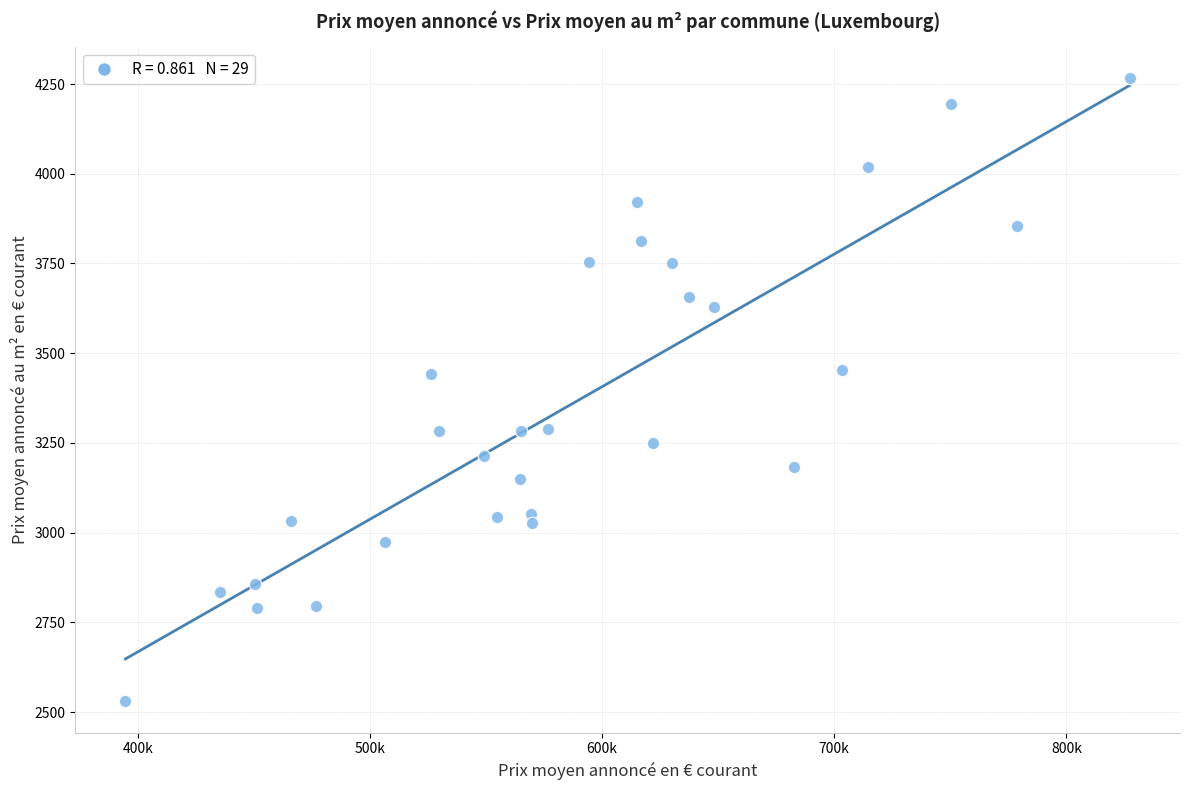

What is the range of Y values (max minus min)?

1736.2